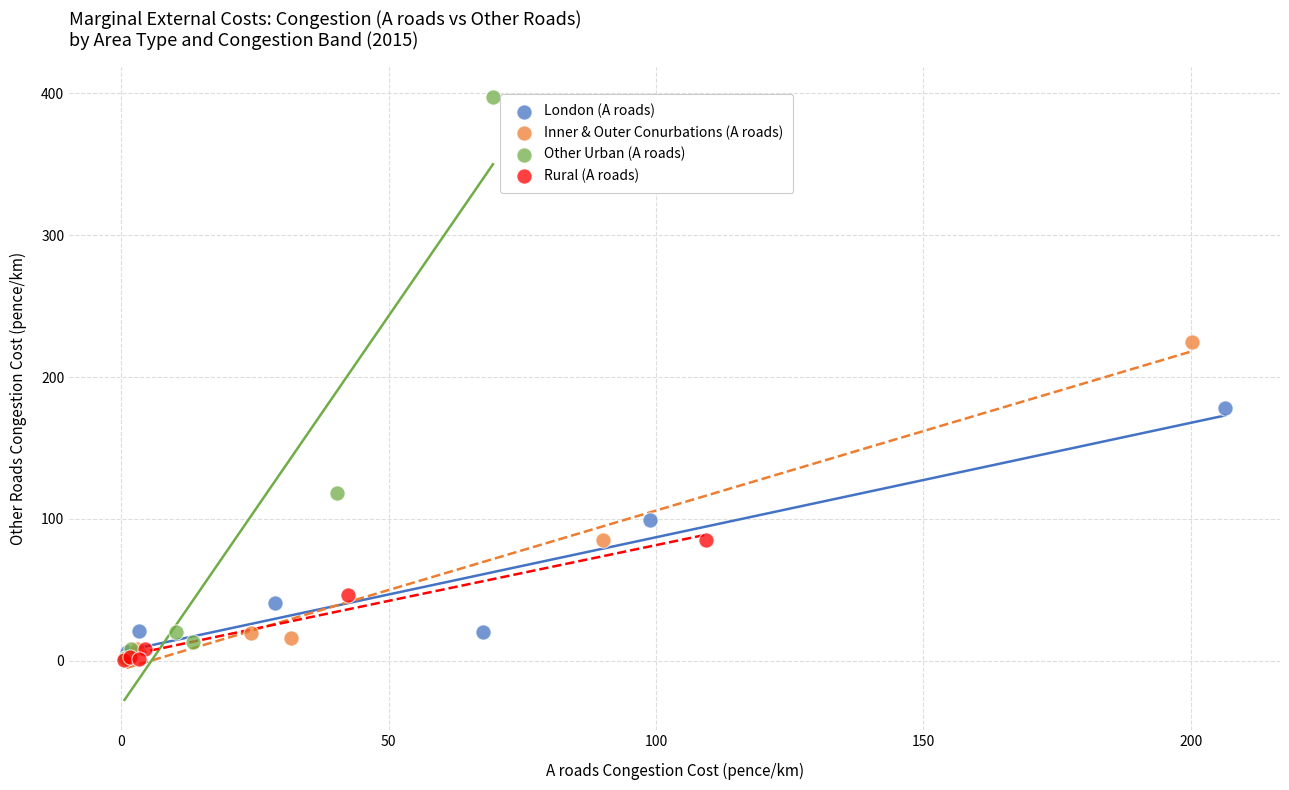

What are all the series names shown in the legend?

London (A roads), Inner & Outer Conurbations (A roads), Other Urban (A roads), Rural (A roads)